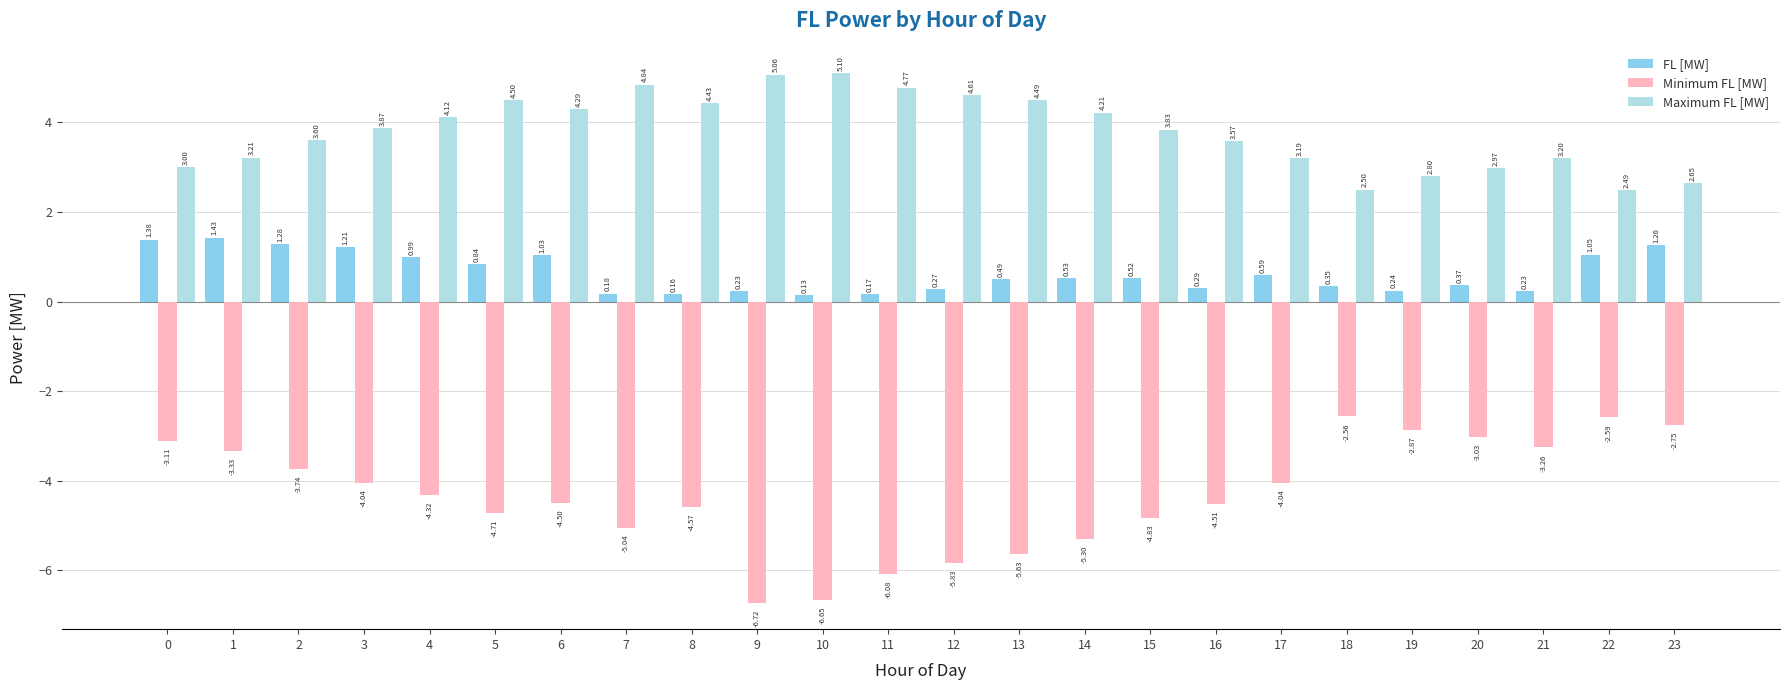

How many groups of bars are there?

24